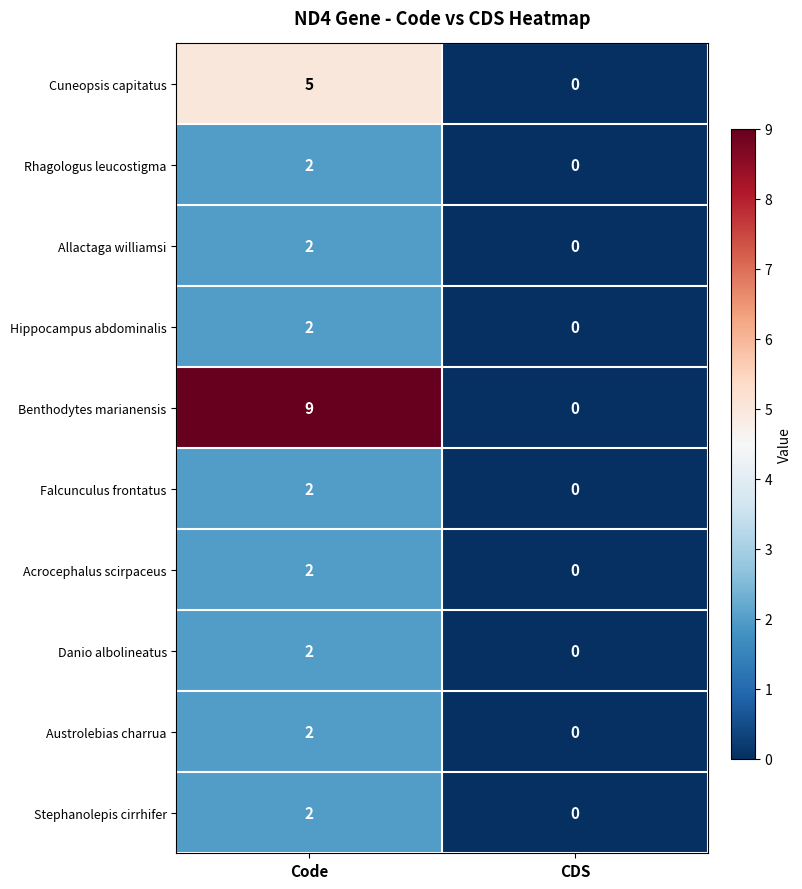

How many data points does each series have?

2